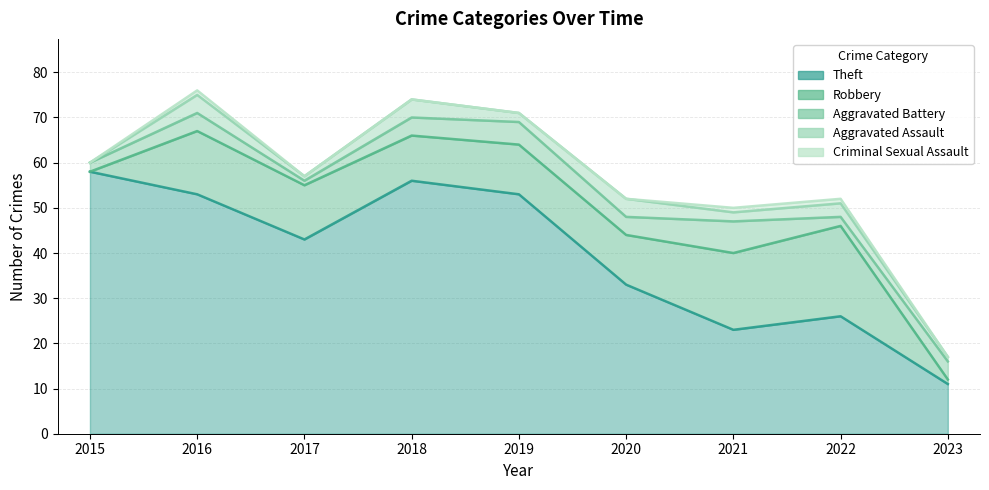

Reading left to right, what are all the values shown in this chart?

Theft: 2015=58	2016=53	2017=43	2018=56	2019=53	2020=33	2021=23	2022=26	2023=11
Robbery: 2015=0	2016=14	2017=12	2018=10	2019=11	2020=11	2021=17	2022=20	2023=1
Aggravated Battery: 2015=2	2016=4	2017=1	2018=4	2019=5	2020=4	2021=7	2022=2	2023=4
Aggravated Assault: 2015=0	2016=4	2017=1	2018=4	2019=2	2020=4	2021=2	2022=3	2023=1
Criminal Sexual Assault: 2015=0	2016=1	2017=0	2018=0	2019=0	2020=0	2021=1	2022=1	2023=0